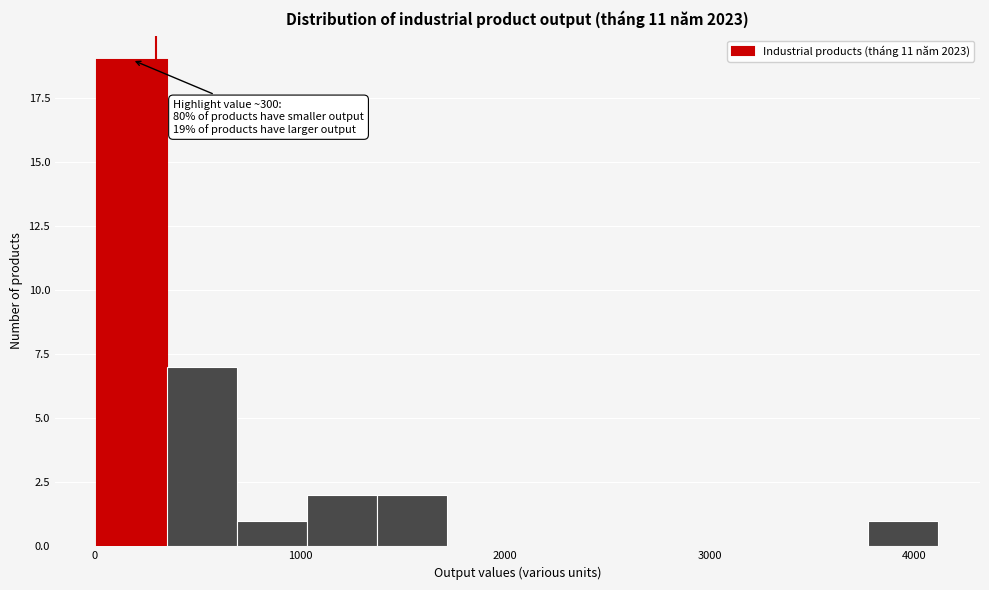

Read against the x-axis, roughly where is the centre of the tallest bar?

200